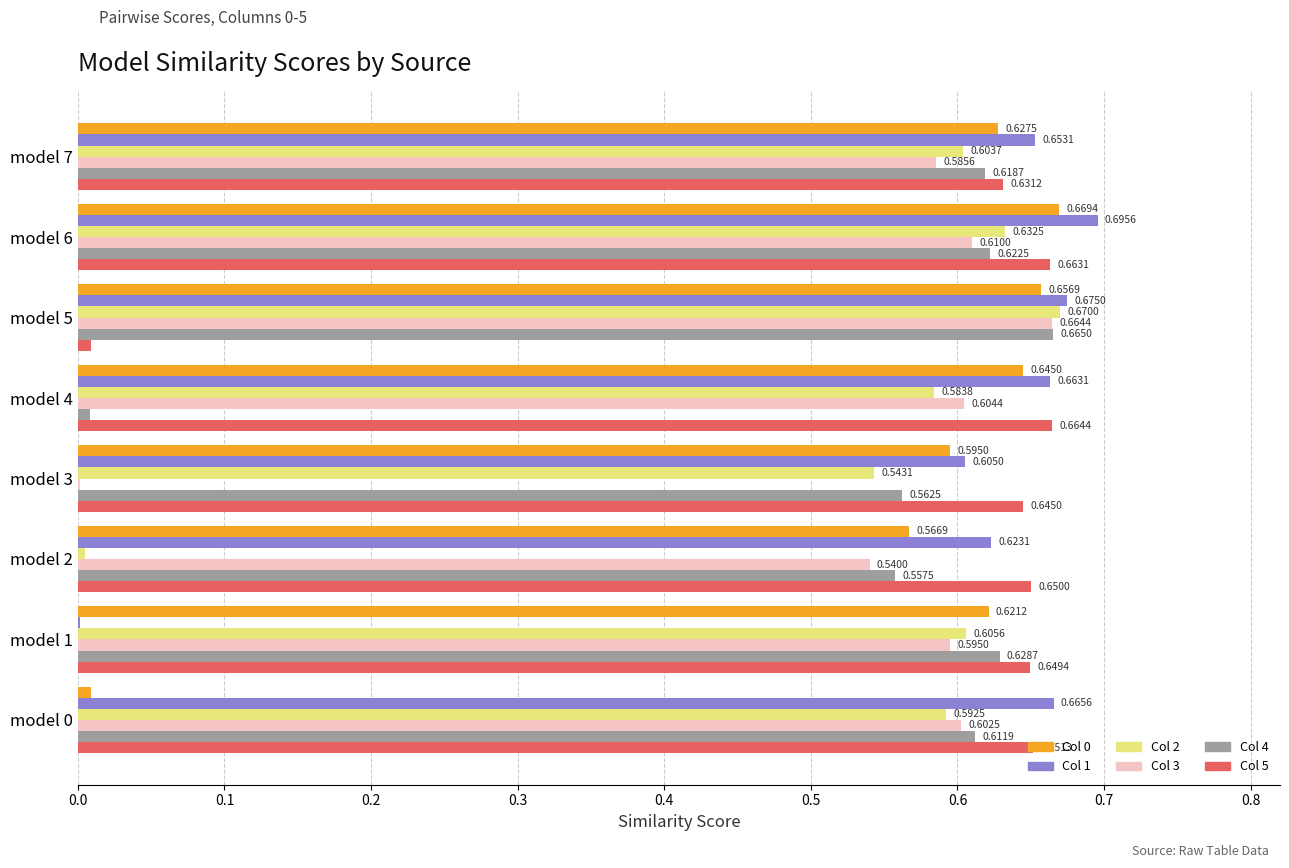

What is the total value across all series at model 1?

3.1